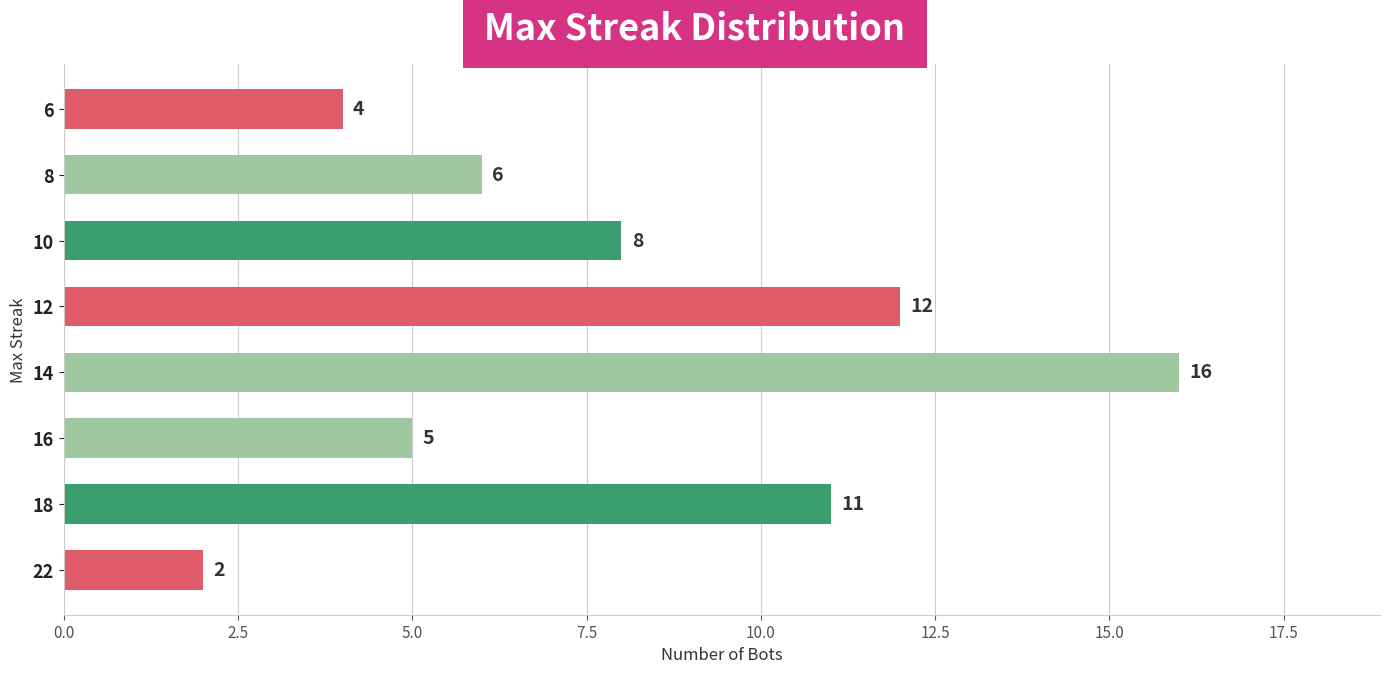

Reading bottom to top, extract all data points from this chart.

22=2	18=11	16=5	14=16	12=12	10=8	8=6	6=4